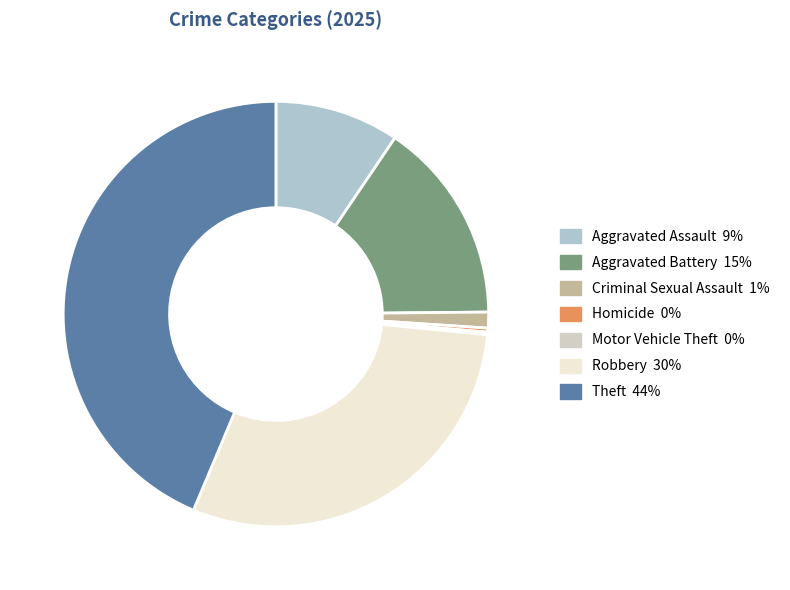

Does Theft represent more than half of the total?

No